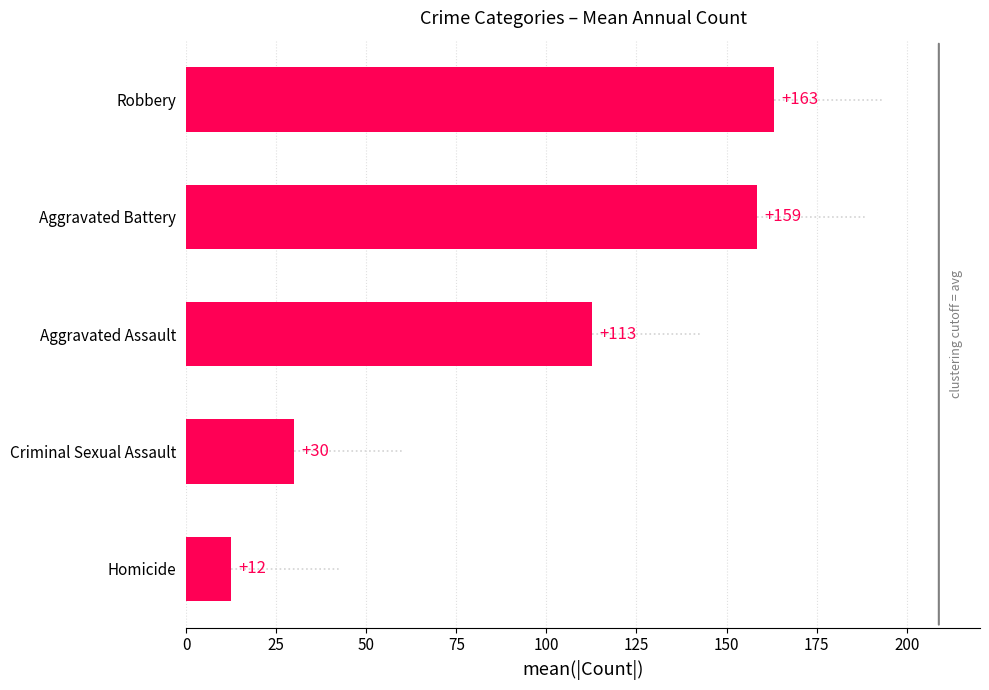

Which has a higher value, Criminal Sexual Assault or Robbery?

Robbery